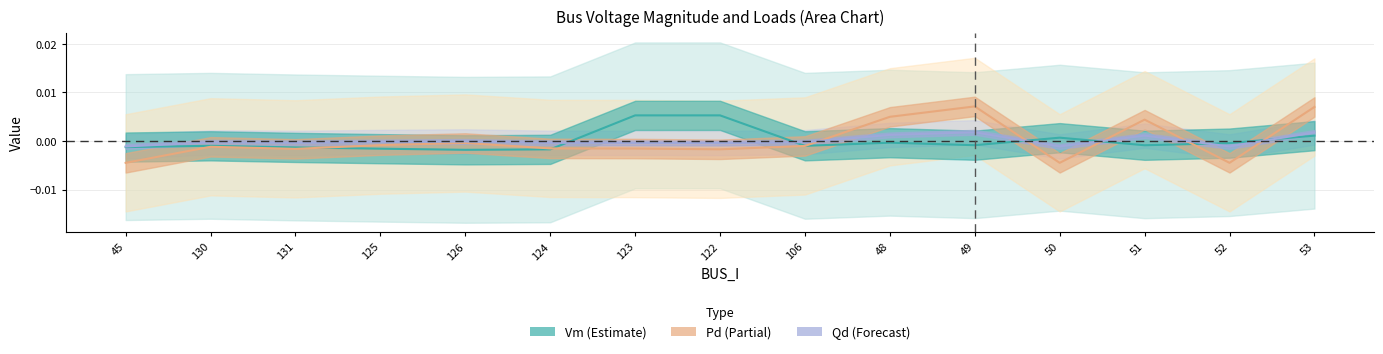

How many data points does each series have?

15